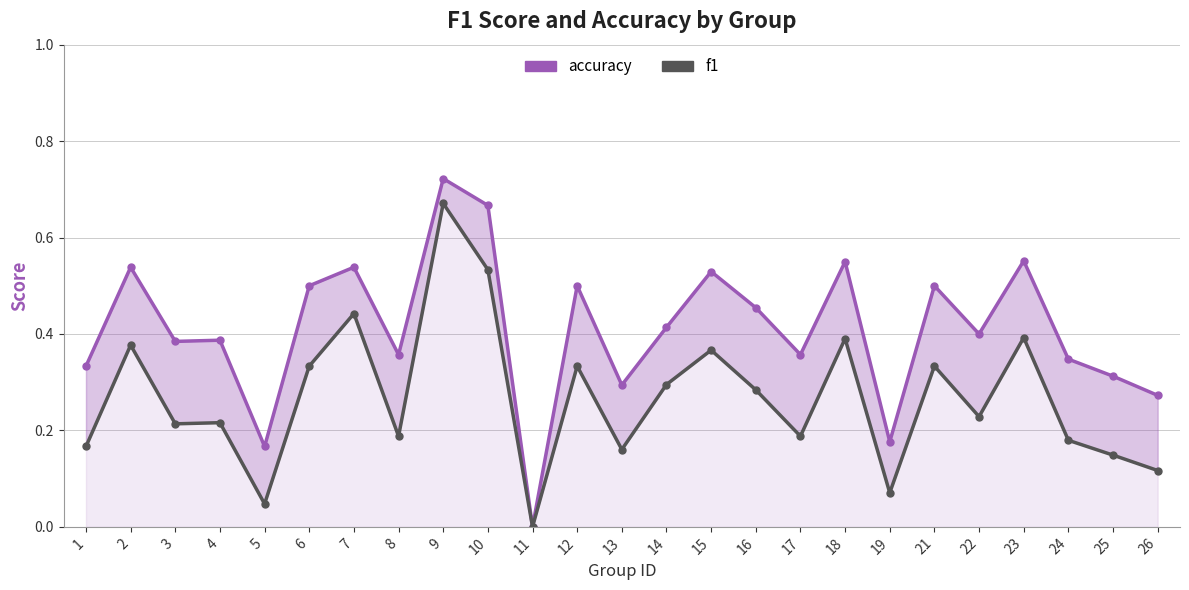

The f1 series shows 0.3 at 13. True or false?

False